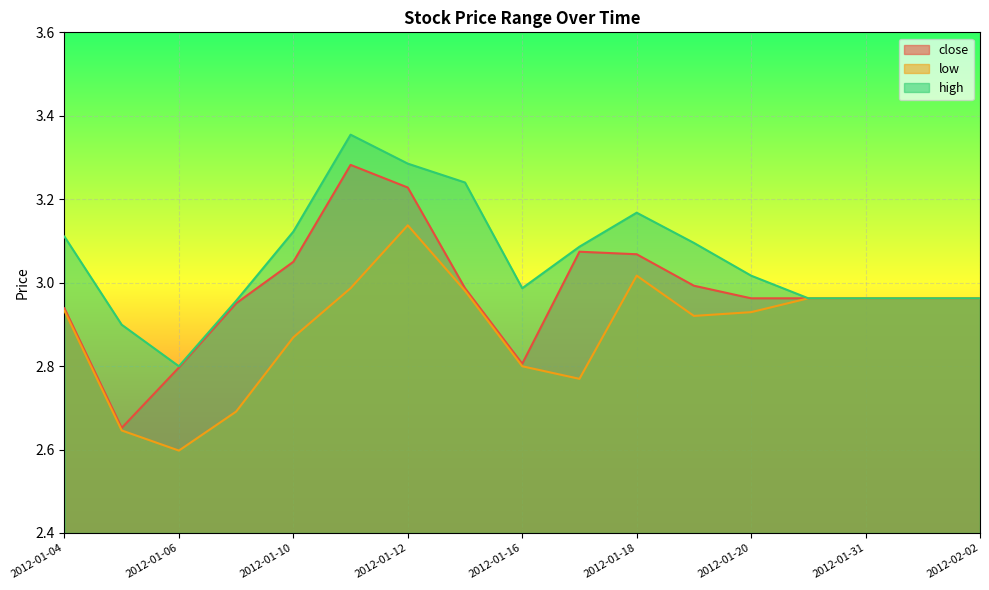

What is the value of the high point at the 10th from the left?

3.1